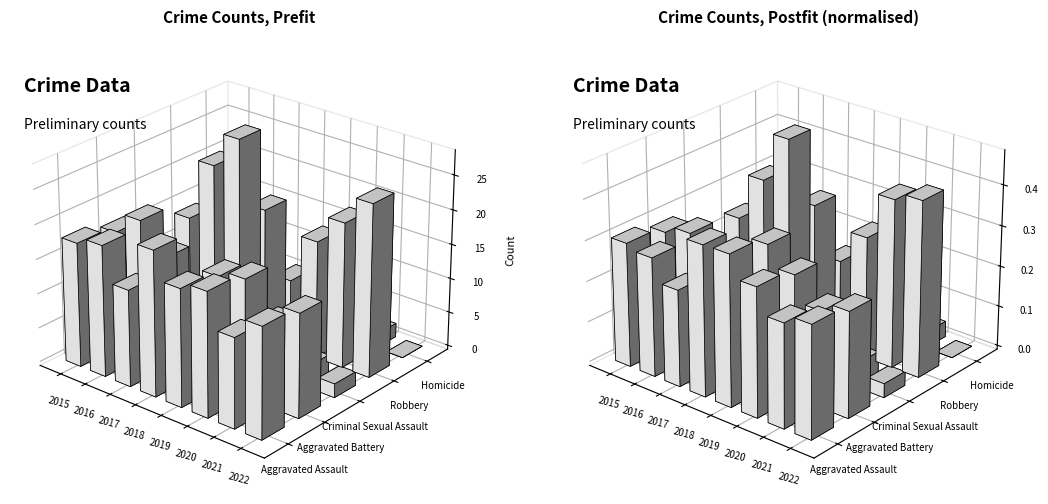

Is the value of Homicide at 2015 greater than the value of Aggravated Assault at 2020?

No